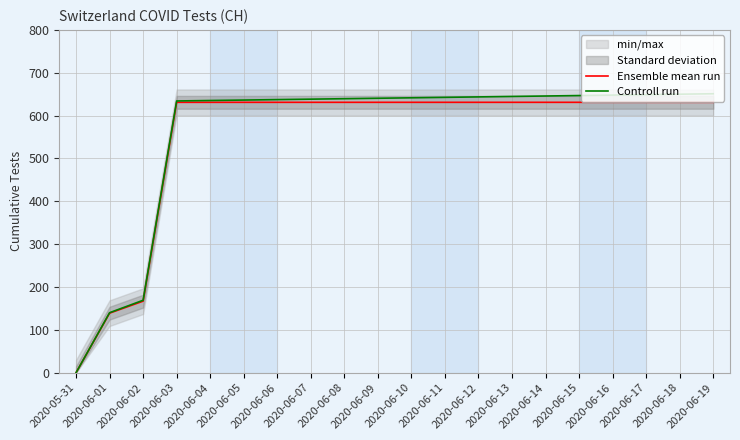

What is the label of the 9th point from the right?

2020-06-11